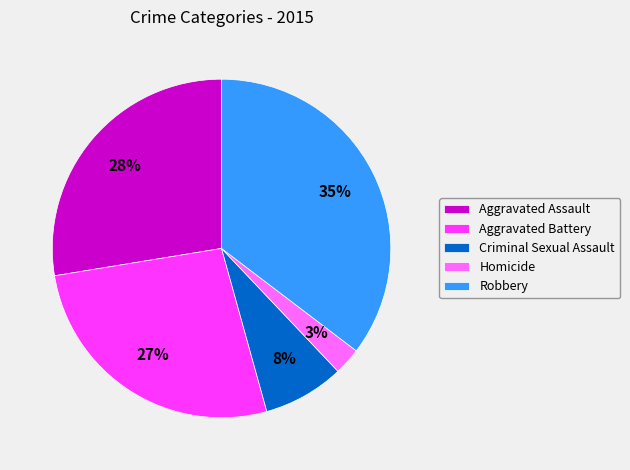

Is there a majority slice in this chart?

No